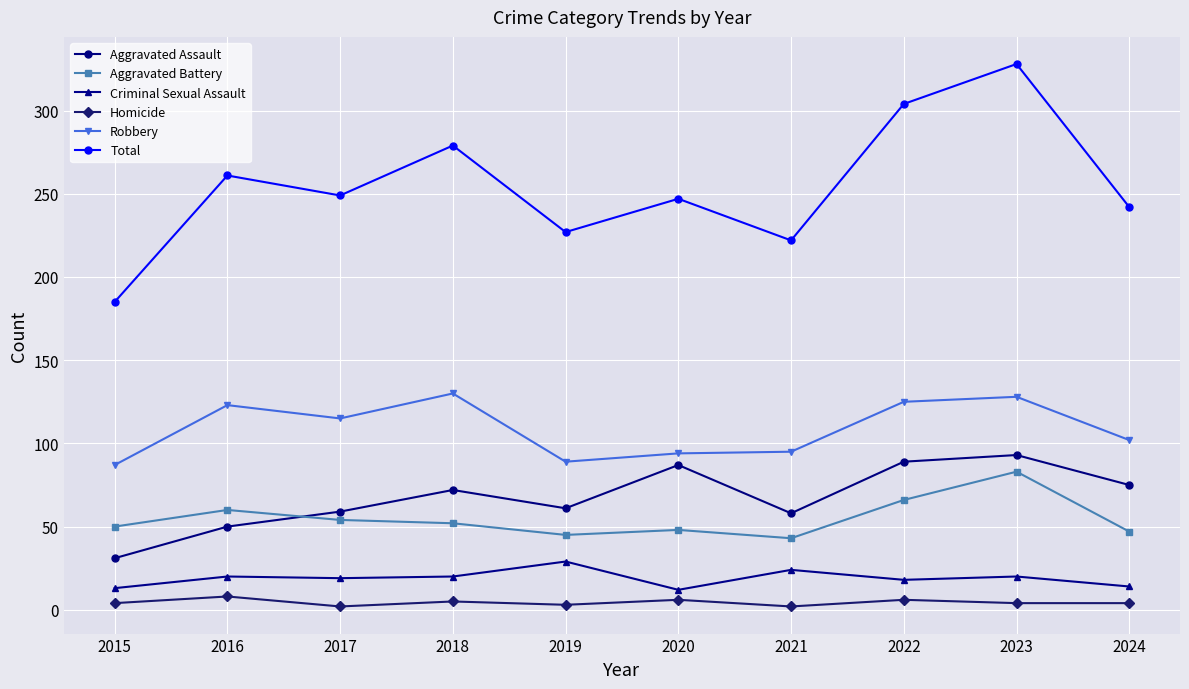

Is the value of Total at 2015 greater than the value of Homicide at 2021?

Yes